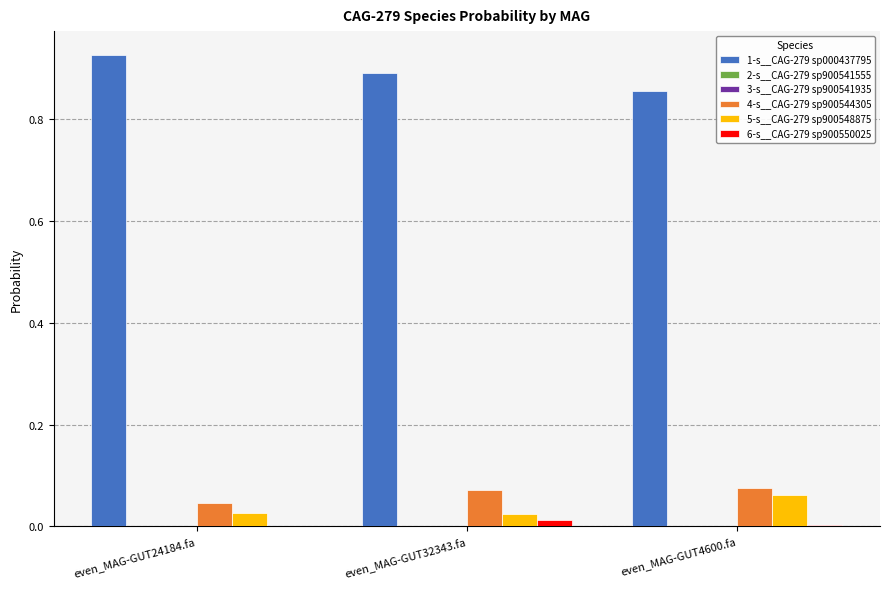

Count the number of categories in the chart.

3